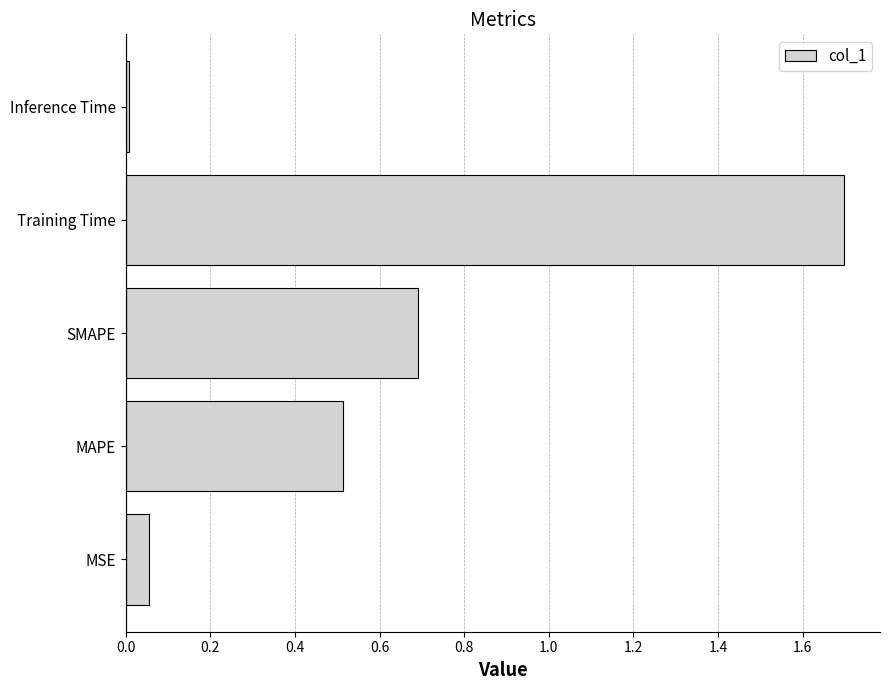

What is the difference between the second highest and second lowest values?

0.6